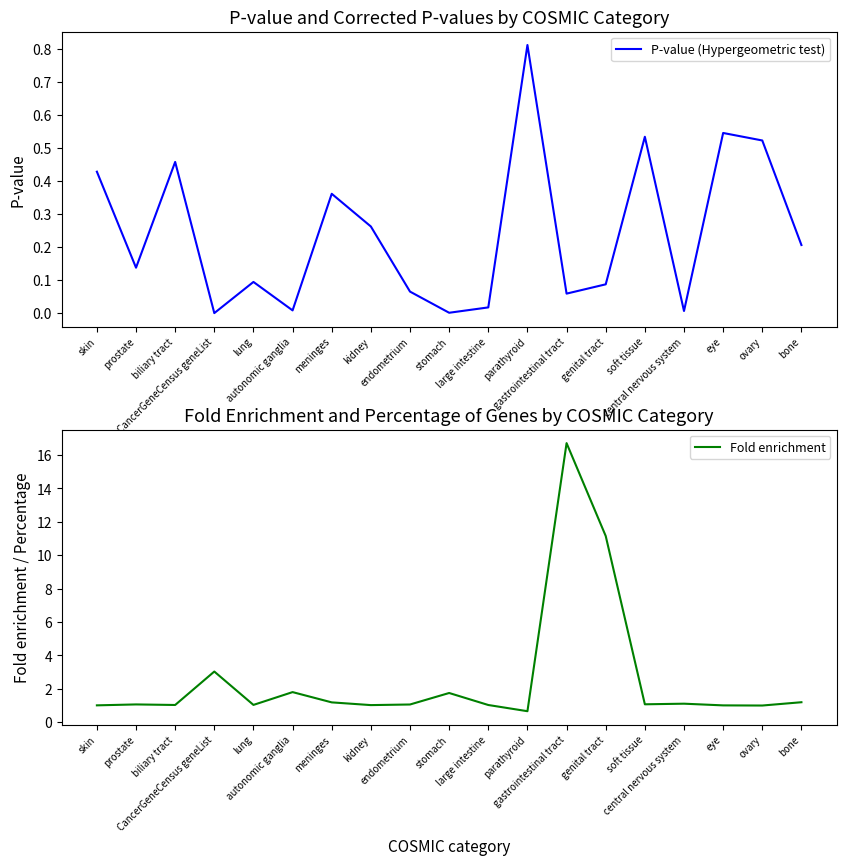

List the labels in order of Fold enrichment value, smallest first.

parathyroid, ovary, eye, skin, kidney, large intestine, biliary tract, lung, endometrium, prostate, soft tissue, central nervous system, meninges, bone, stomach, autonomic ganglia, CancerGeneCensus geneList, genital tract, gastrointestinal tract